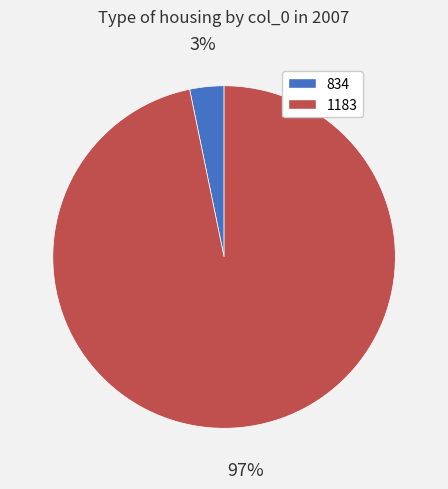

To the nearest percent, what is the difference between the 834 and 1183 slice percentages?

94%